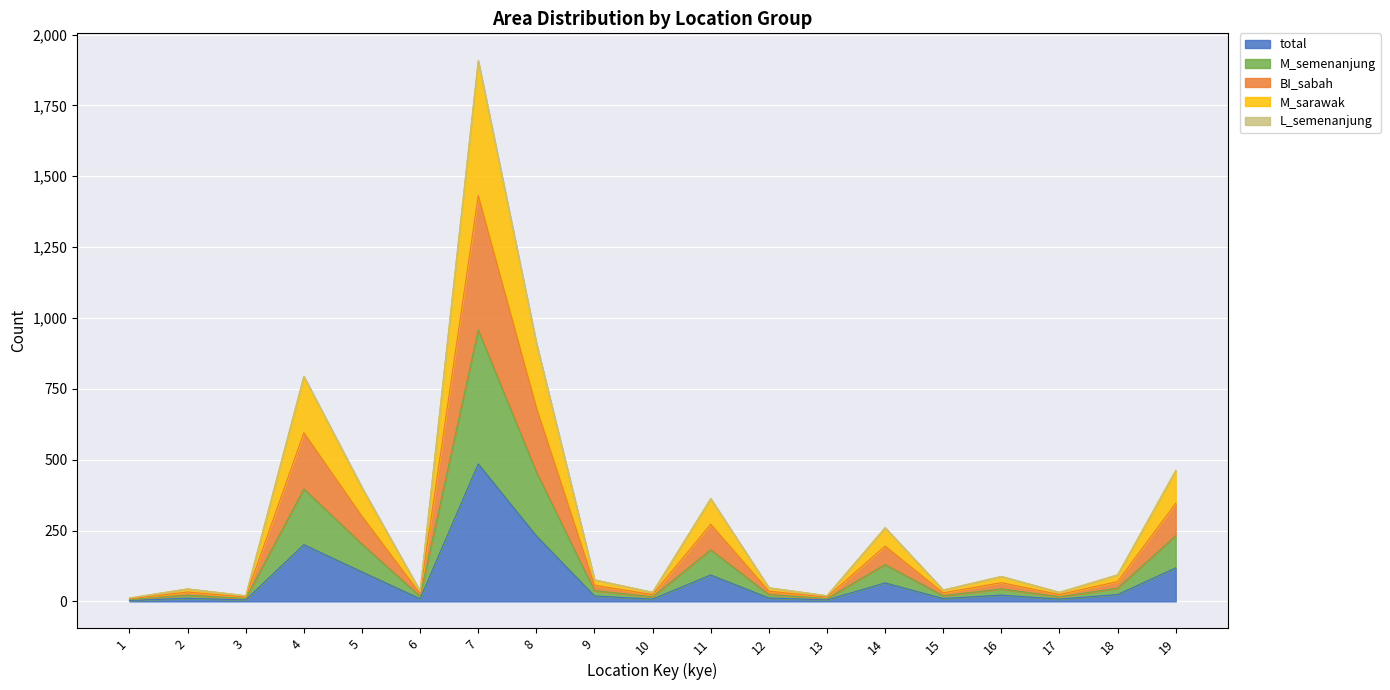

What is the spread (max minus min) of values at 1?

9